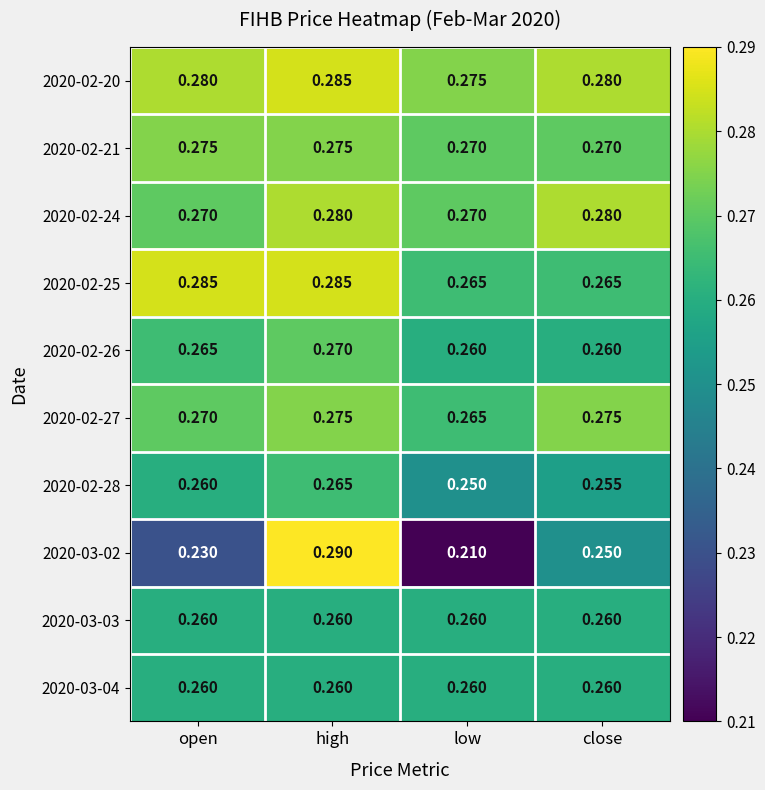

Is the value of 2020-02-27 at close greater than the value of 2020-02-25 at high?

No